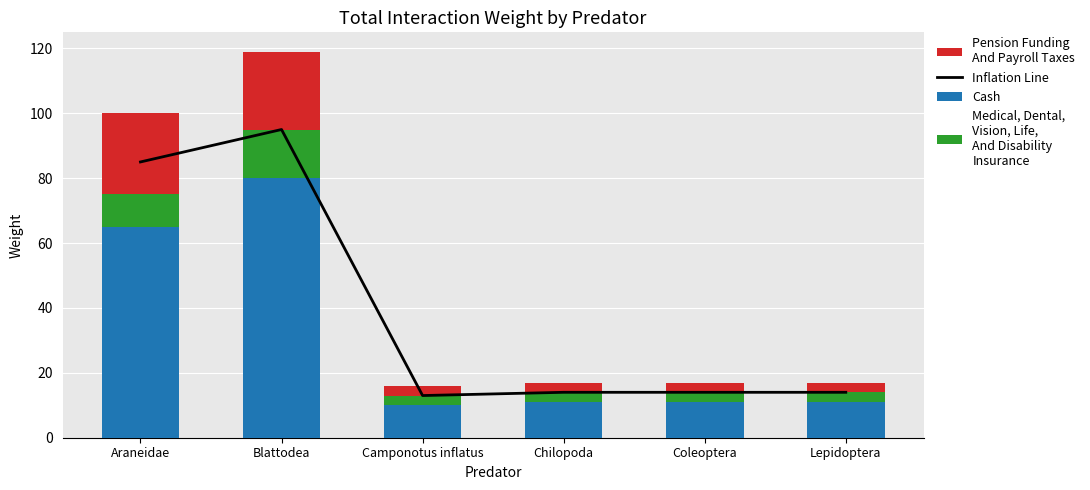

Are the bars horizontal?

No